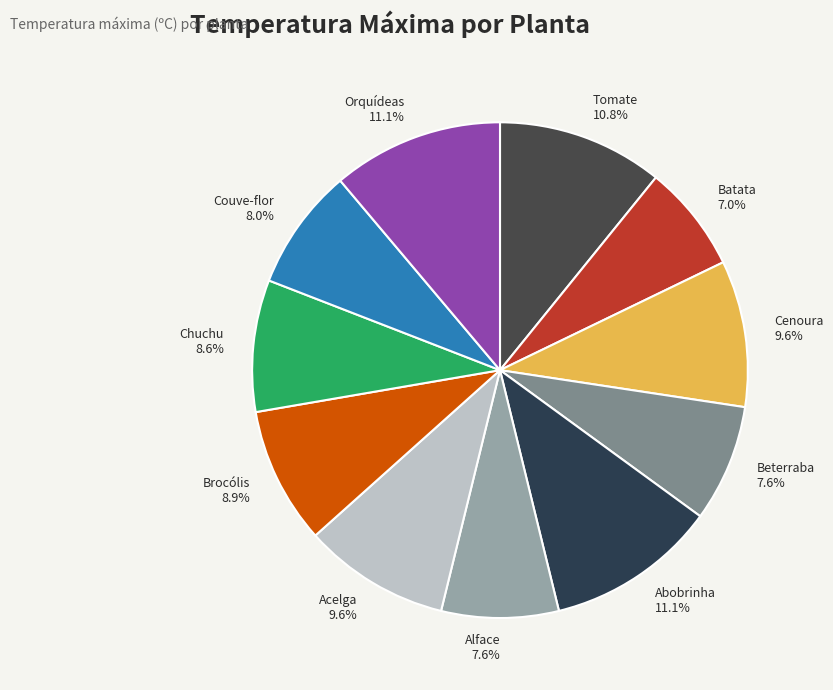

Which category has the smallest portion of the pie?

Batata